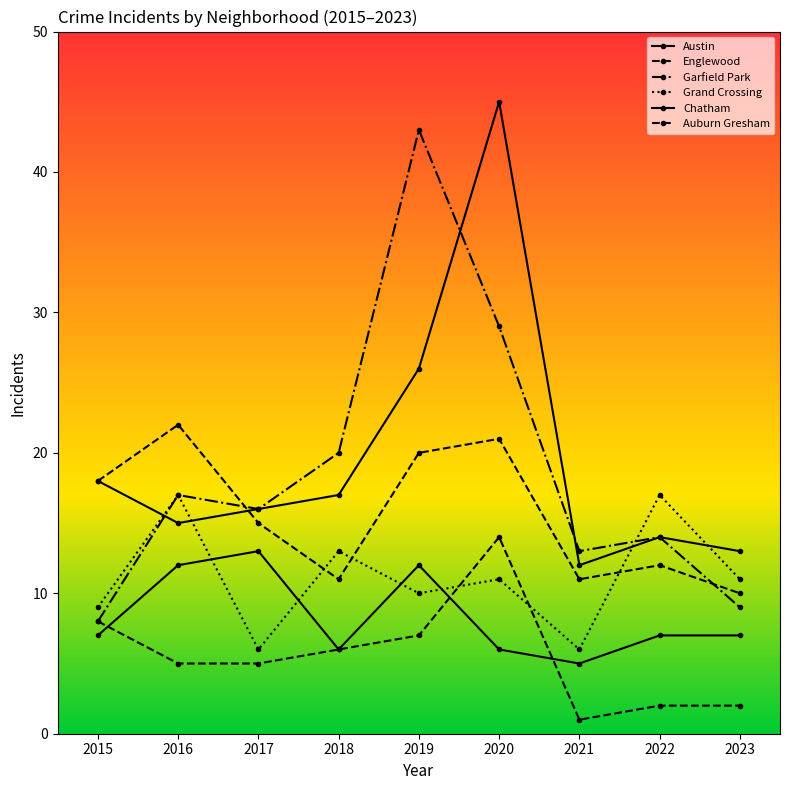

How many categories are shown in the chart?

9